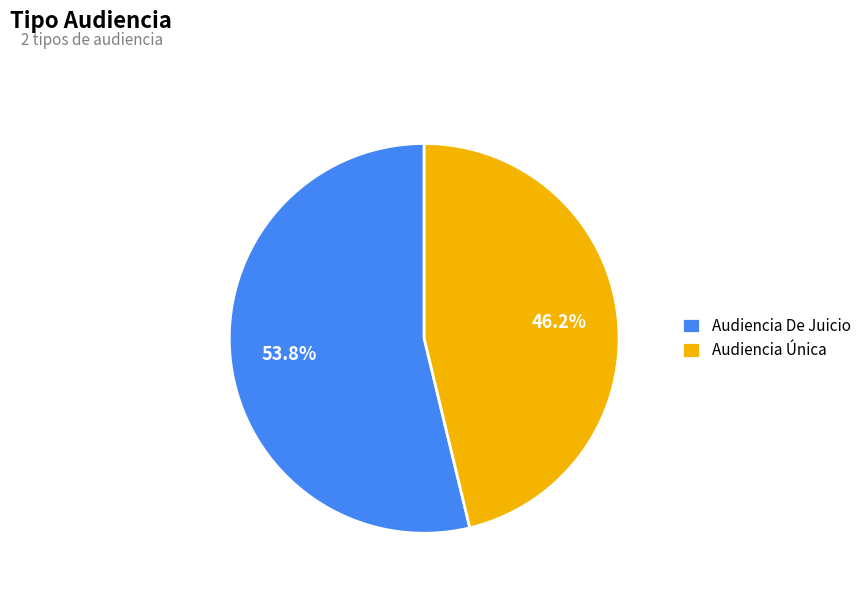

To the nearest percent, what is the difference between the Audiencia De Juicio and Audiencia Única slice percentages?

8%